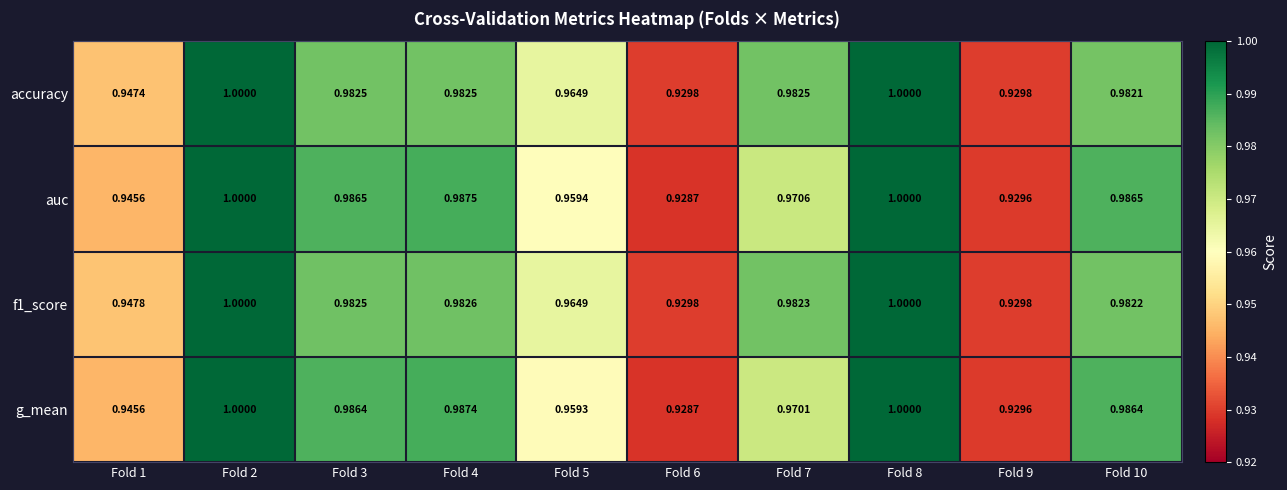

Is the value of accuracy at Fold 6 greater than the value of g_mean at Fold 2?

No